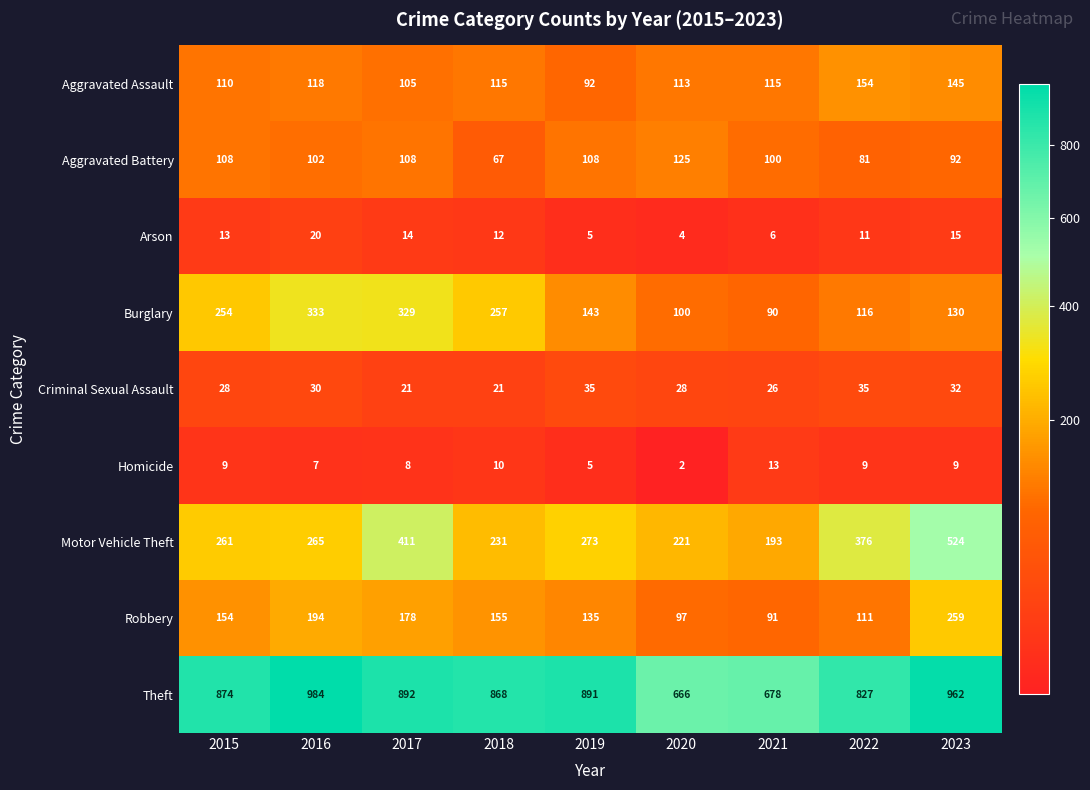

How many categories are shown in the chart?

9